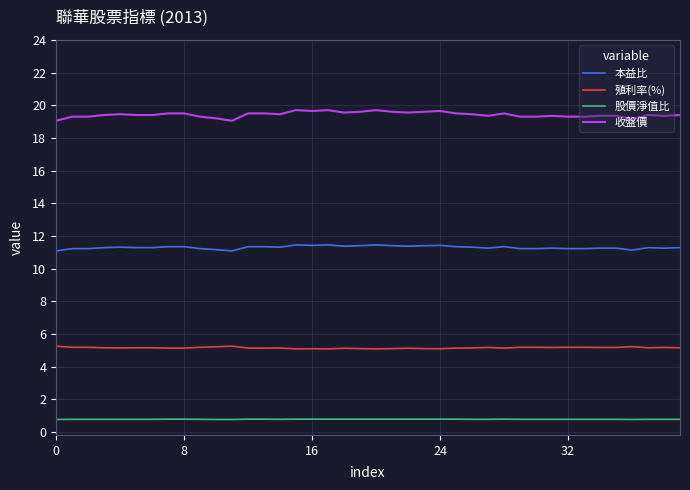

List the series in order of their peak value, lowest first.

股價淨值比, 殖利率(%), 本益比, 收盤價